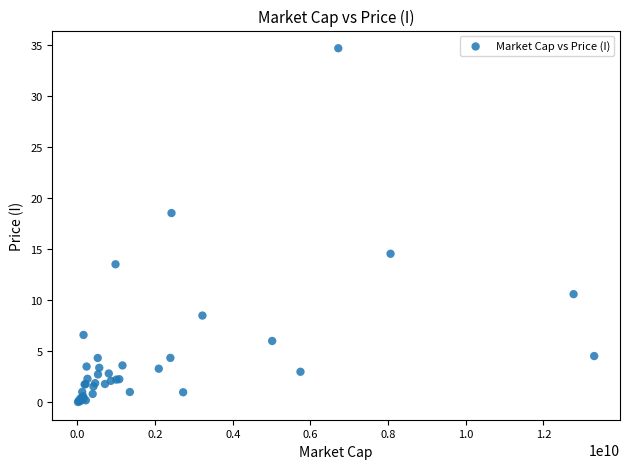

What Y value in the scatter plot is closest to 17?

18.5